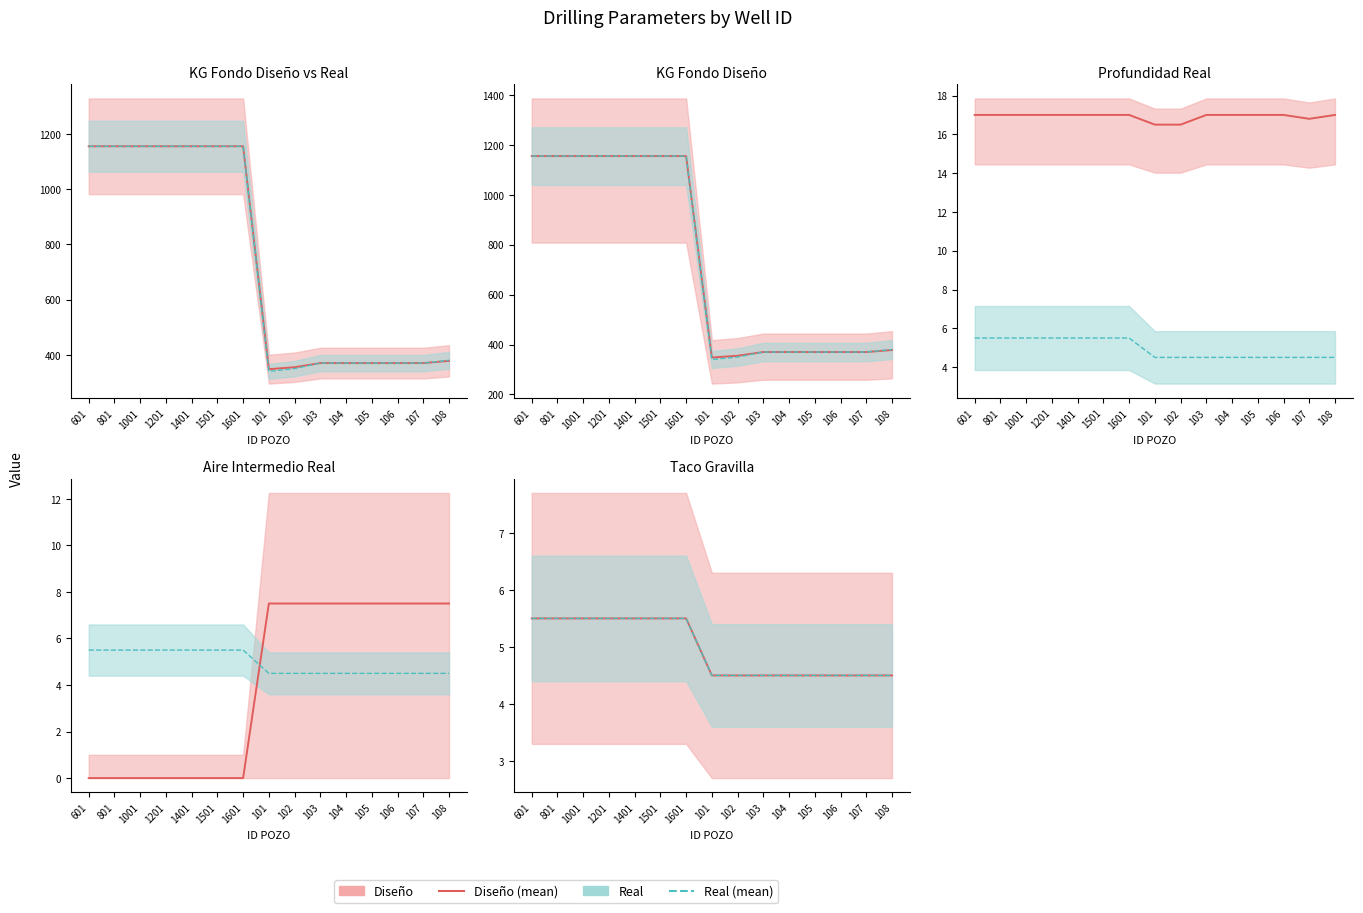

What is the total value across all series at 108?

9.0